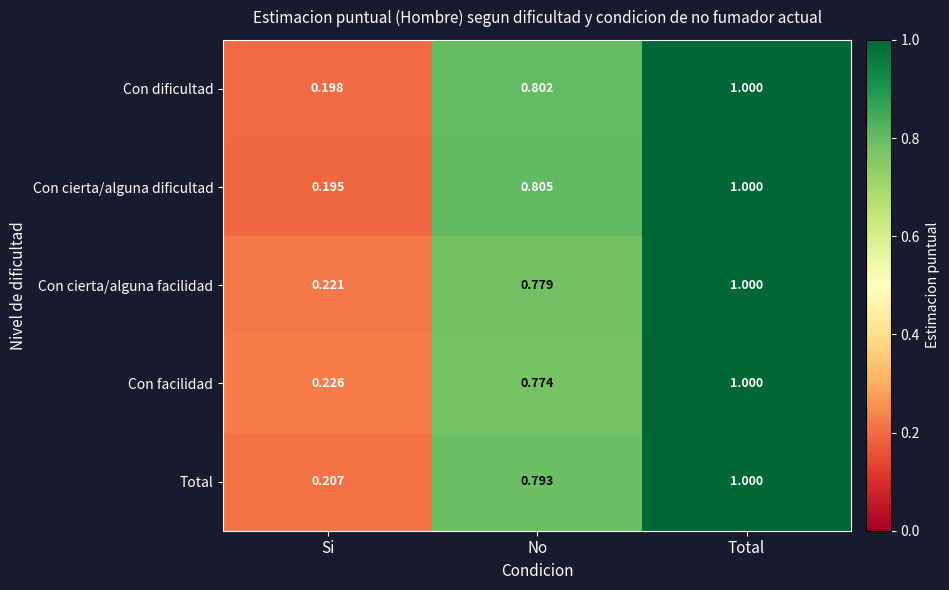

Is the value of Con dificultad at No greater than the value of Con facilidad at Total?

No